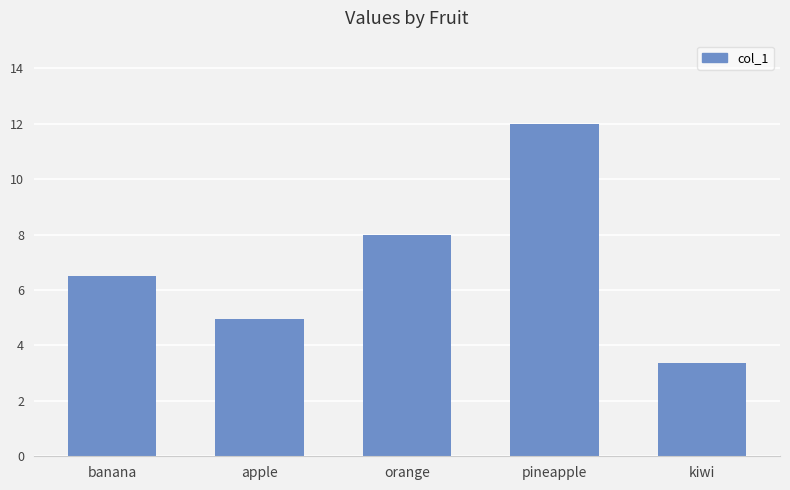

Reading left to right, extract all data points from this chart.

banana=6.5	apple=5.0	orange=8.0	pineapple=12.0	kiwi=3.4